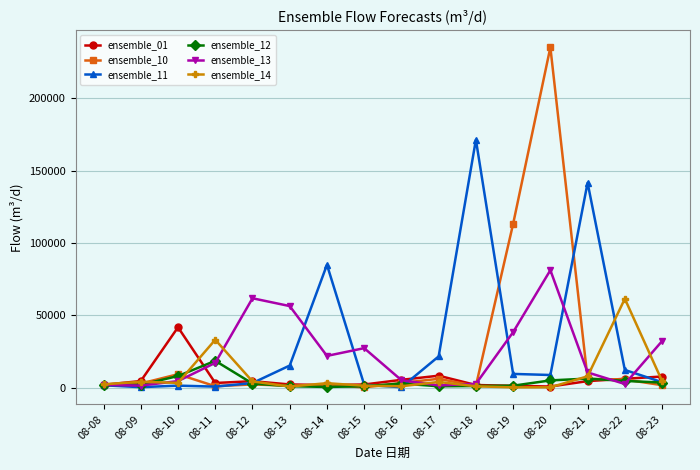

Rank the series by their maximum value, from lowest to highest.

ensemble_12, ensemble_01, ensemble_14, ensemble_13, ensemble_11, ensemble_10